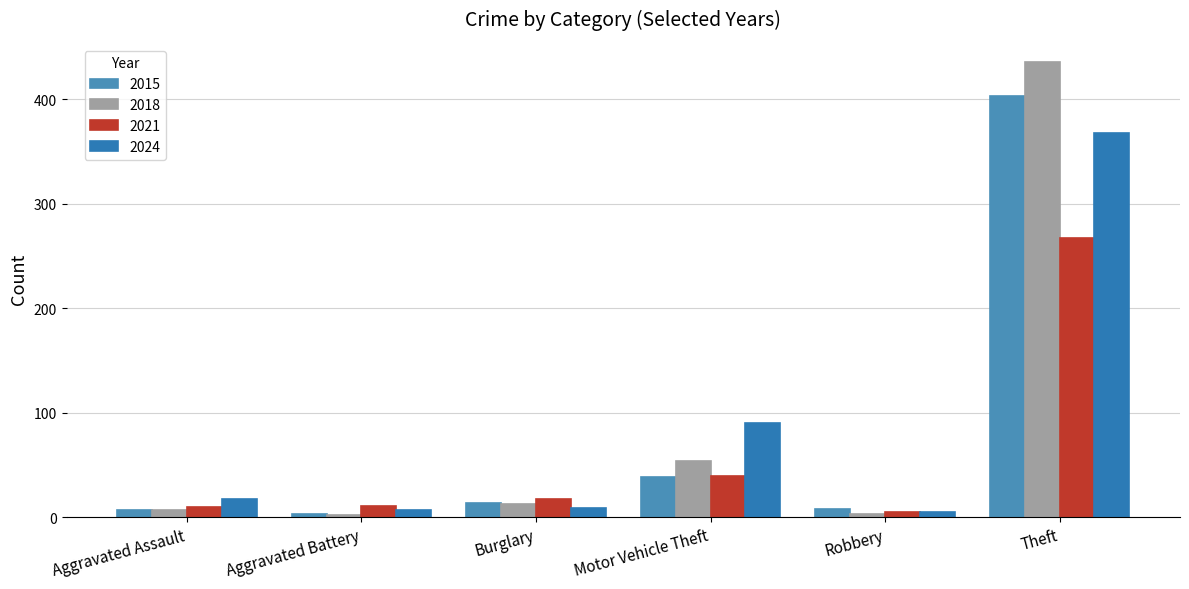

Is the value of 2018 at Burglary greater than the value of 2024 at Aggravated Assault?

No